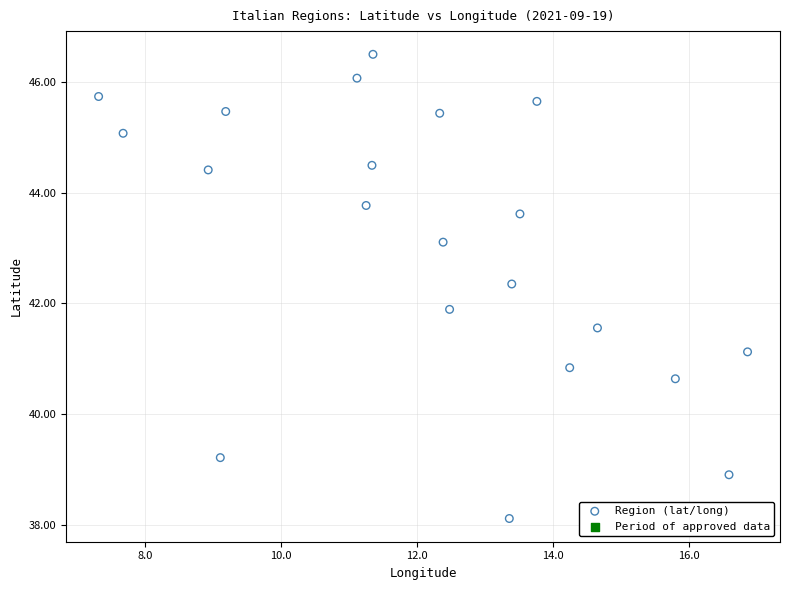

What Y value in the scatter plot is closest to 42?

41.9